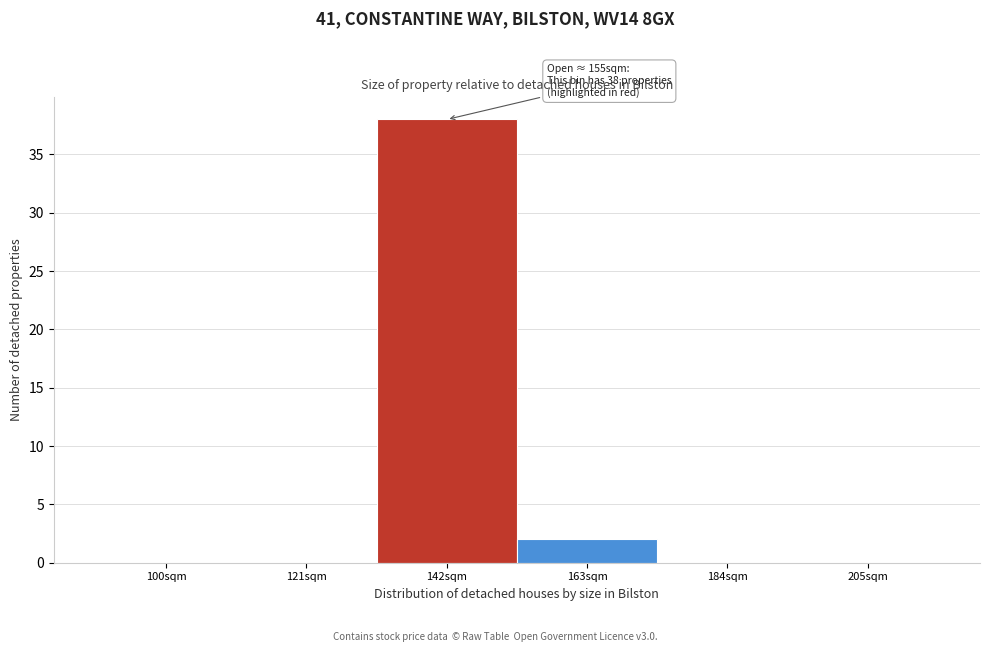

Reading right to left, extract all data points from this chart.

205sqm=0	184sqm=0	163sqm=2	142sqm=38	121sqm=0	100sqm=0